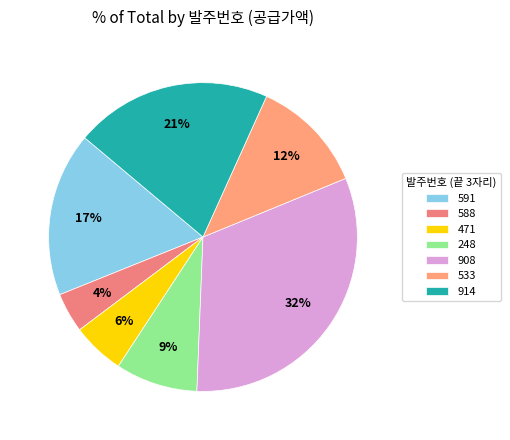

Count the number of slices in the pie.

7